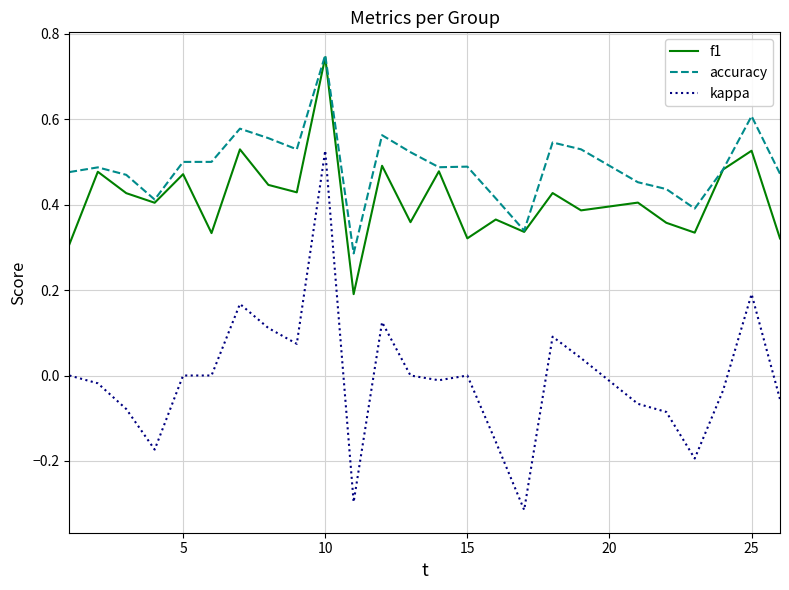

How many categories are shown in the chart?

25